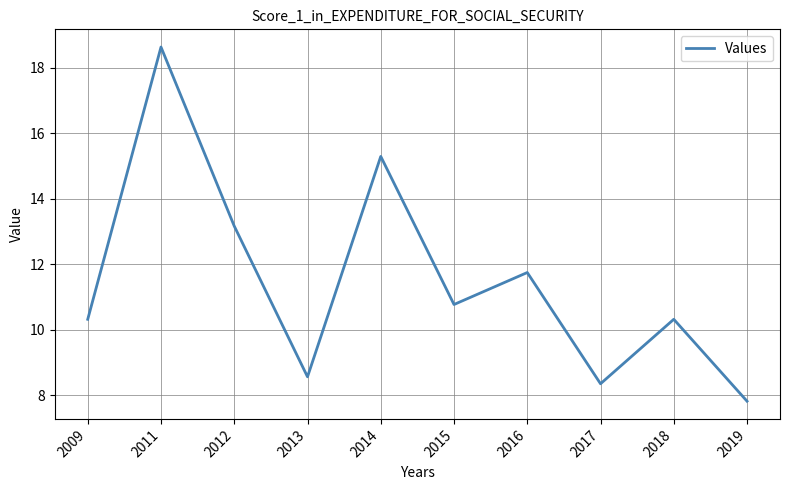

Reading left to right, extract all data points from this chart.

10.3	18.6	13.2	8.6	15.3	10.8	11.7	8.4	10.3	7.8